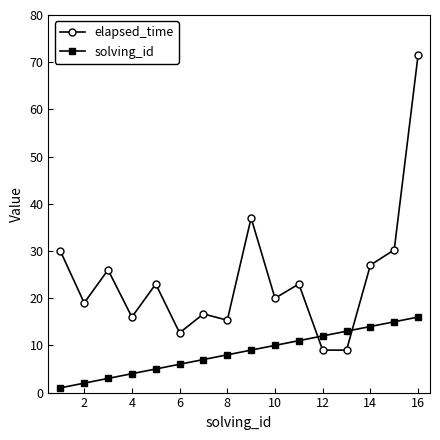

List the series in order of their overall mean, lowest first.

solving_id, elapsed_time